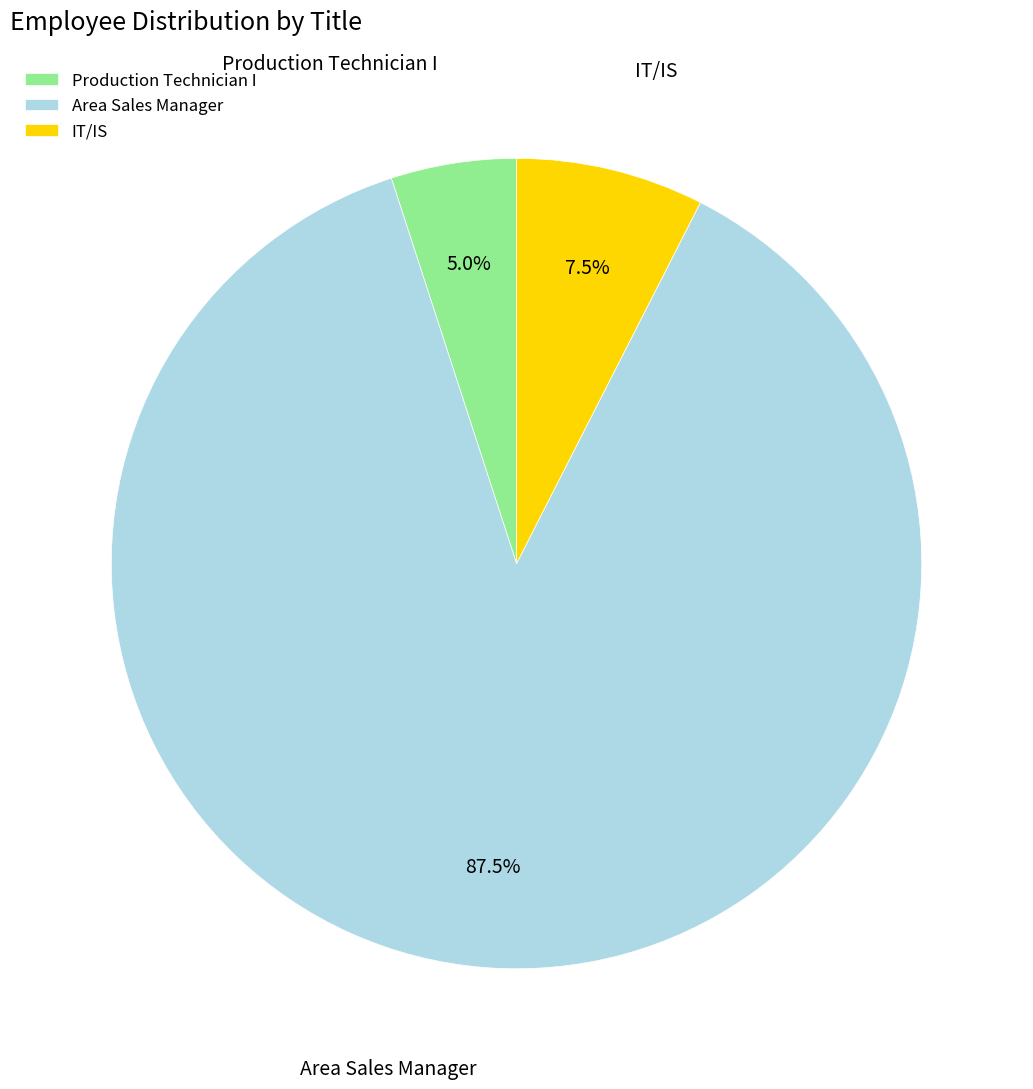

Rank the categories by value from lowest to highest.

Production Technician I, IT/IS, Area Sales Manager